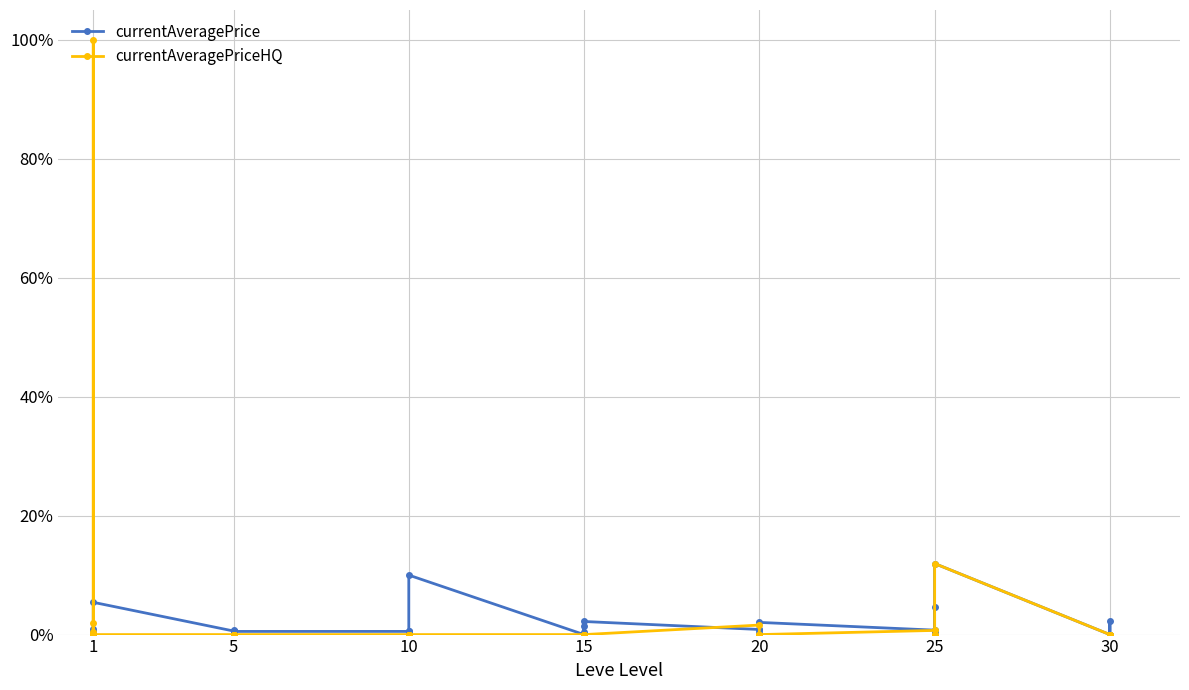

Which series has the largest total across all categories?

currentAveragePriceHQ